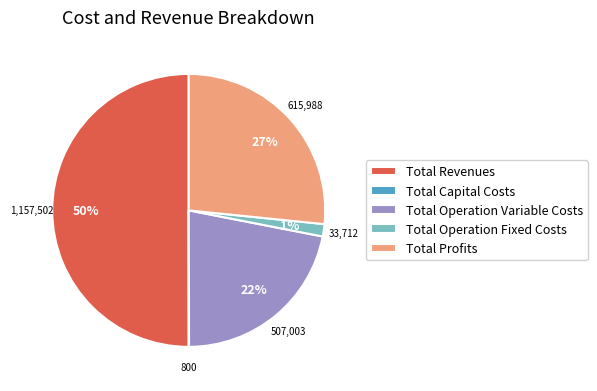

Which slice is the largest?

Total Revenues